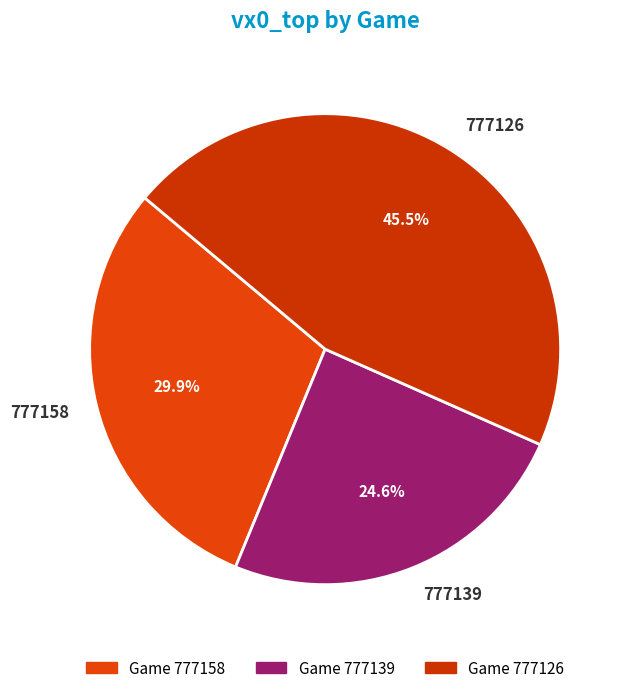

How many segments does this pie chart have?

3